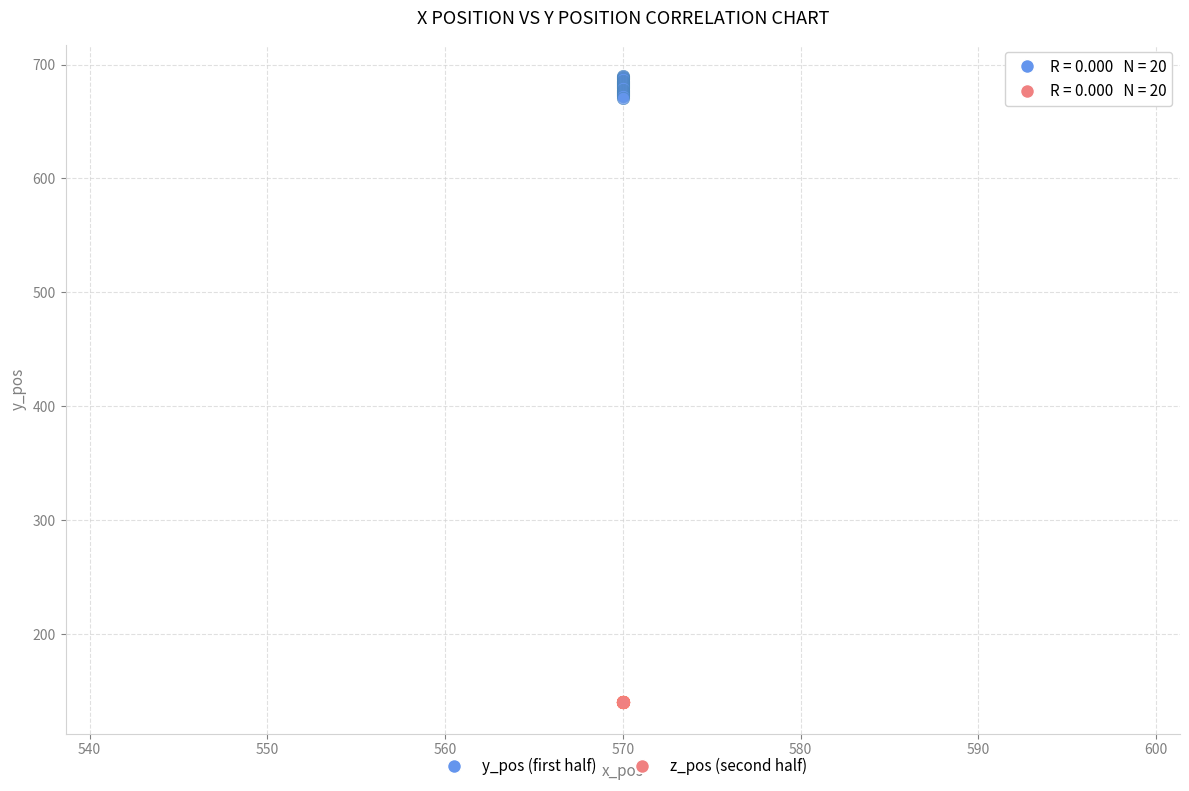

Which series reaches the minimum Y coordinate?

z_pos (second half)